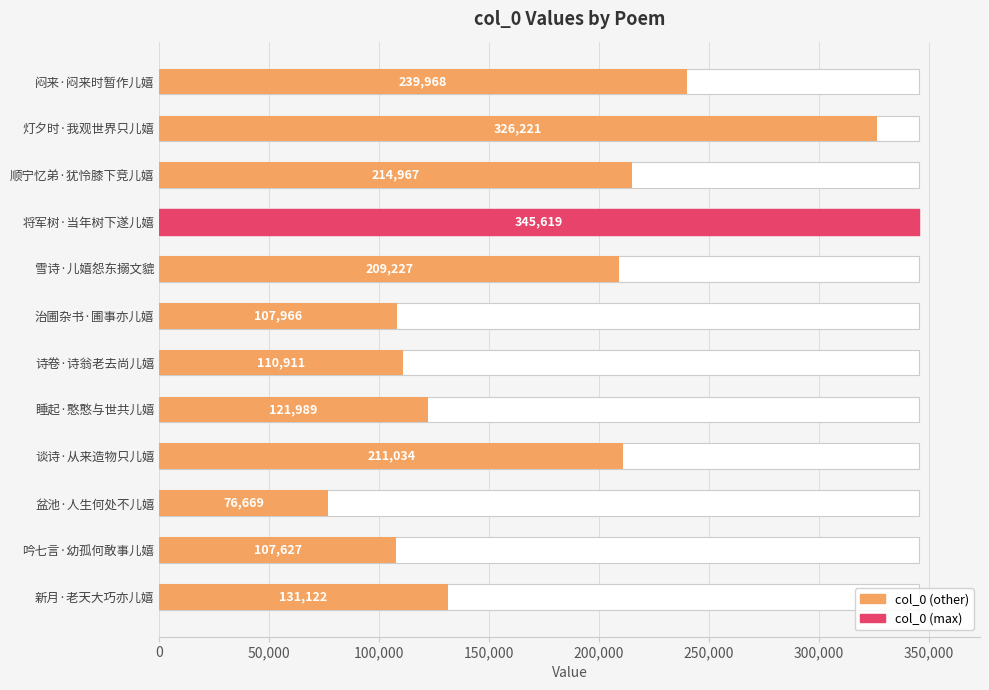

True or false: the data shows 107627 at 吟七言·幼孤何敢事儿嬉.

True